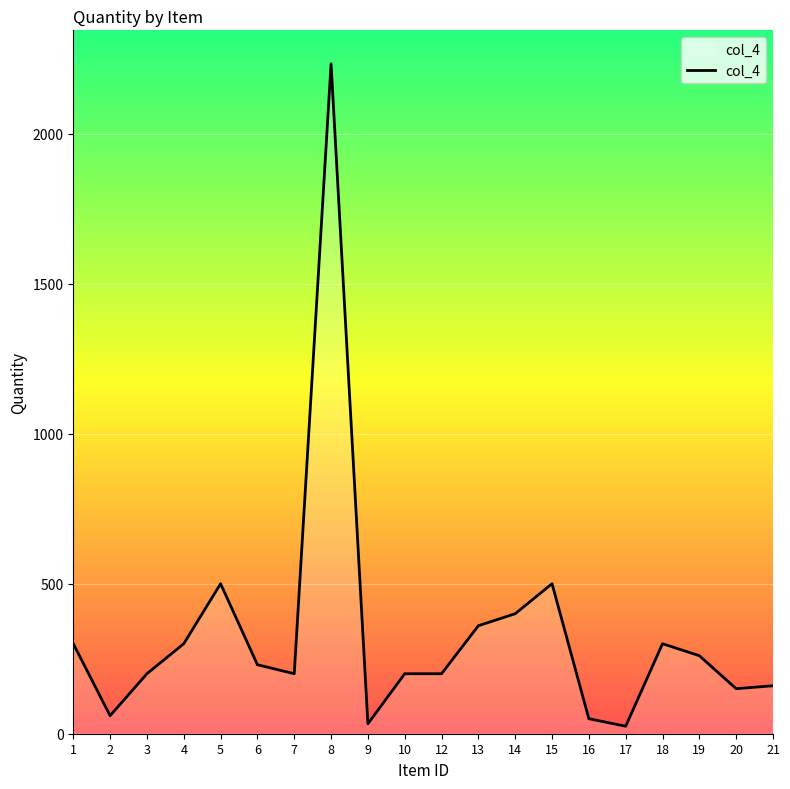

What is the greatest value displayed?

2233